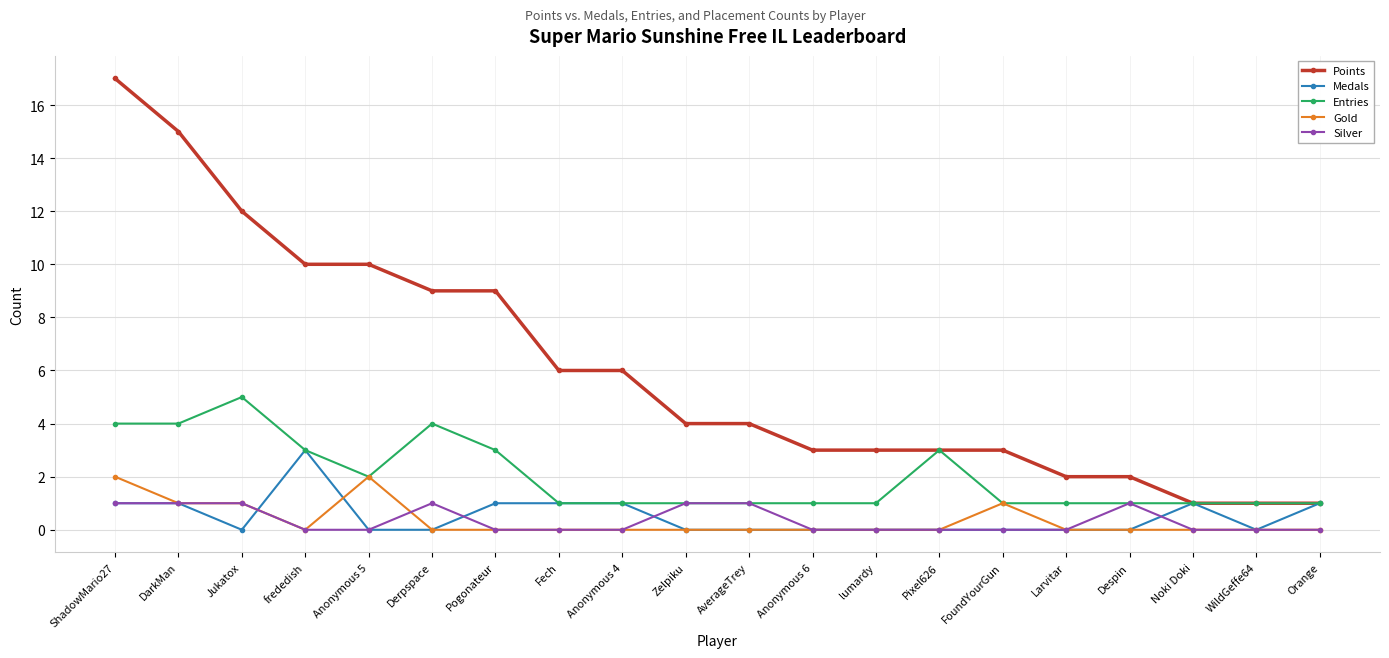

What is the difference between the highest and lowest values at FoundYourGun?

3